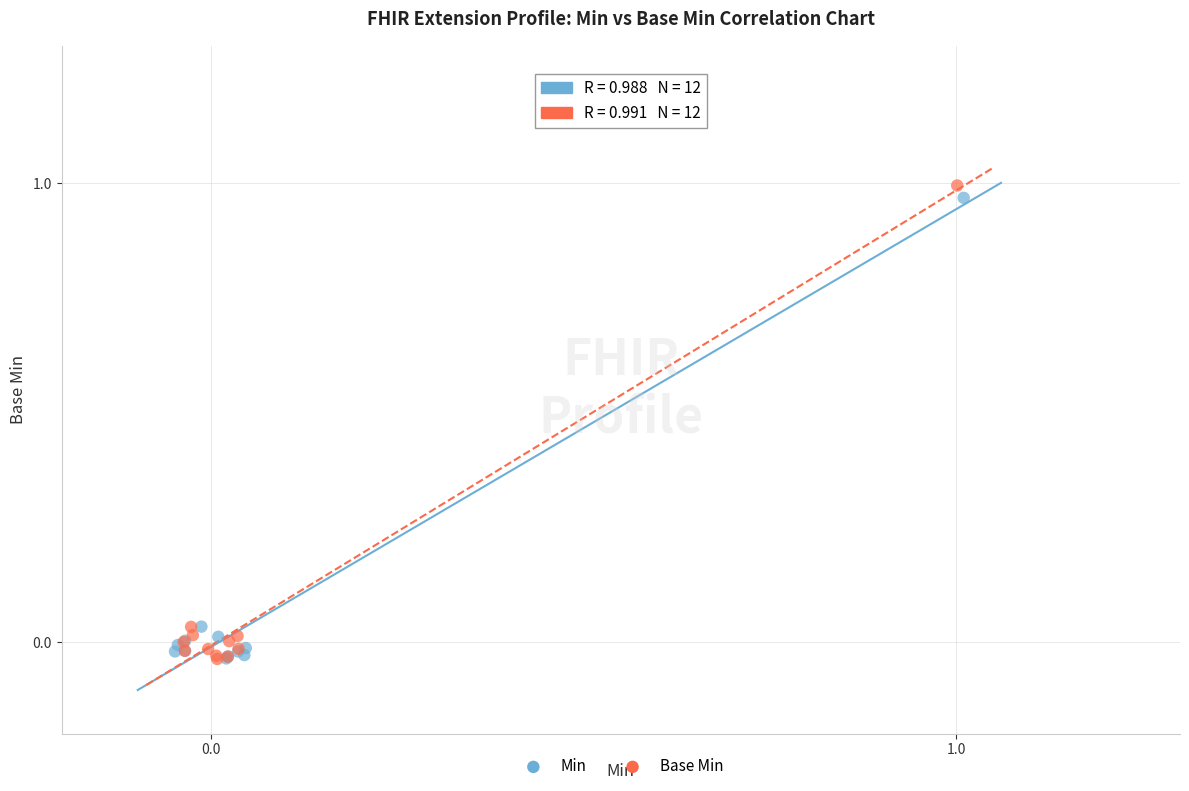

Which series has the widest spread of Y values?

Base Min